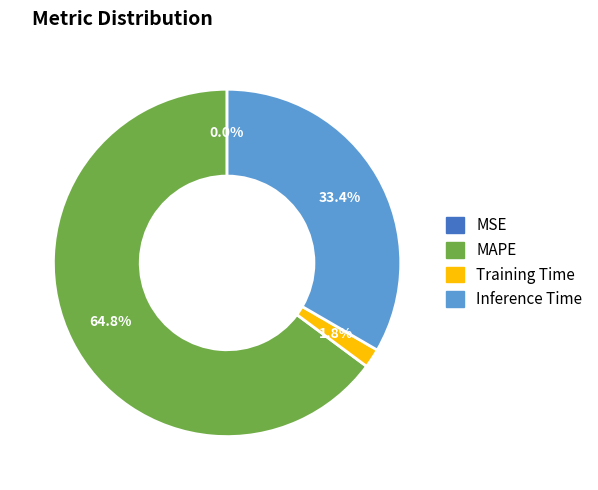

Is there a majority slice in this chart?

Yes